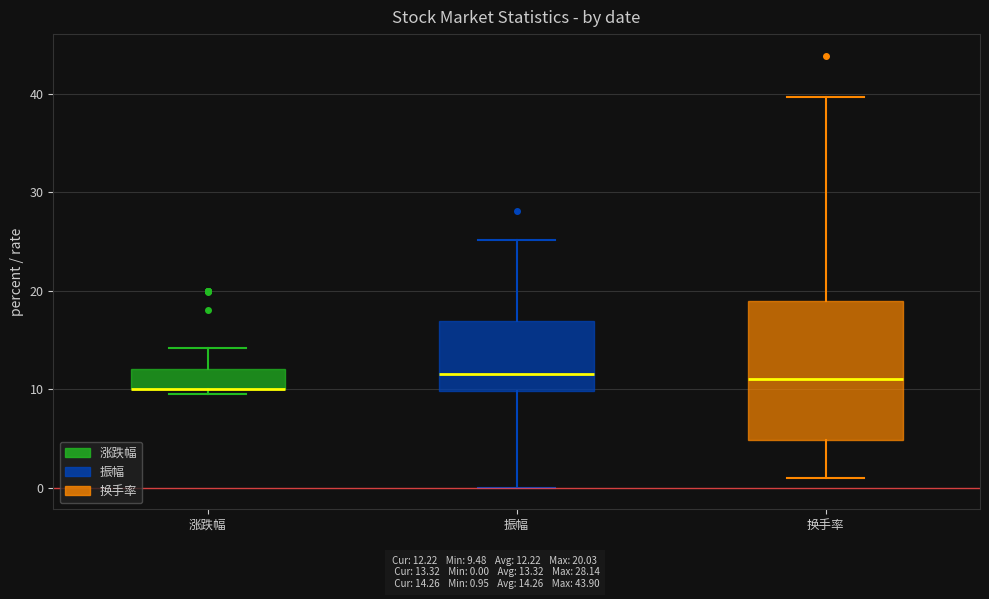

Comparing the boxes themselves (not the whiskers), which one is the tallest?

换手率